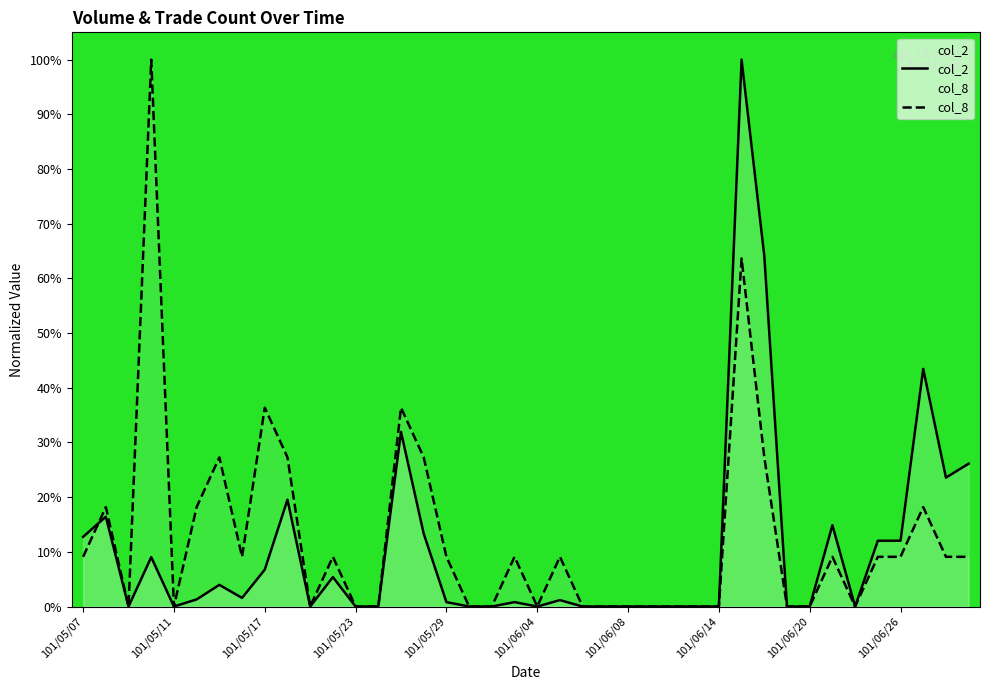

What is the difference between the second highest and minimum values in the col_8 series?

0.6